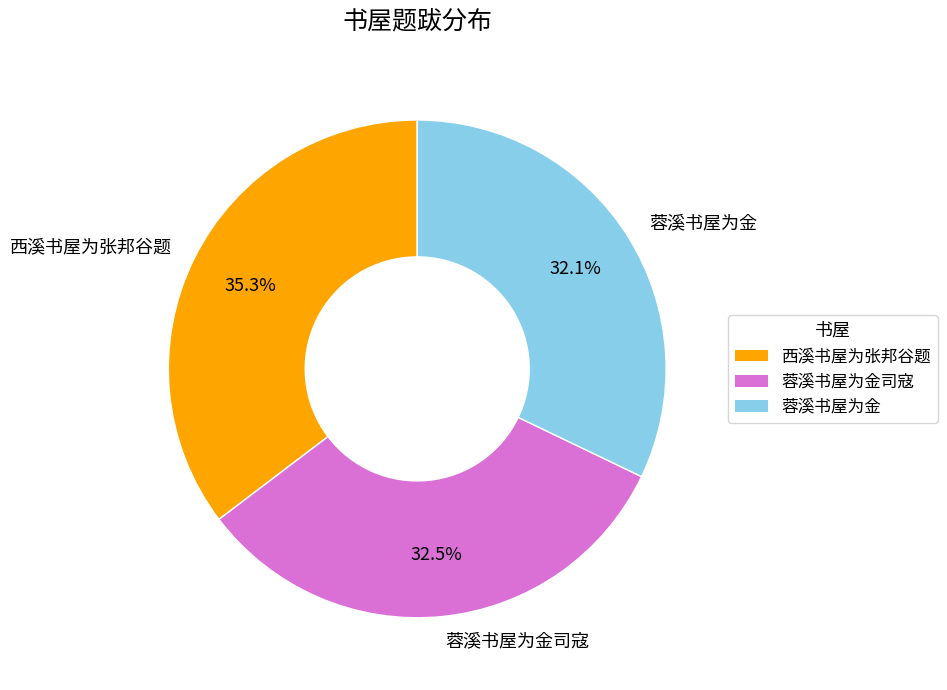

Approximately how many times larger is the value at 蓉溪书屋为金司寇 compared to 蓉溪书屋为金?

1.0